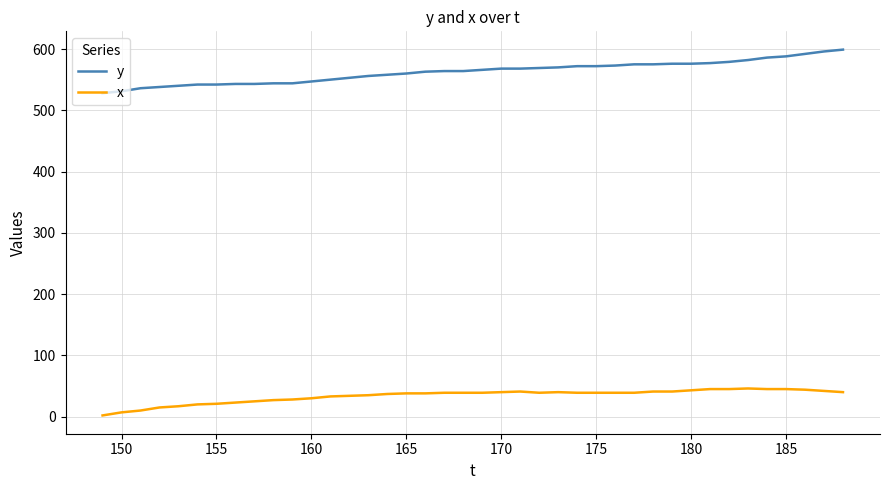

Which series has the largest total across all categories?

y